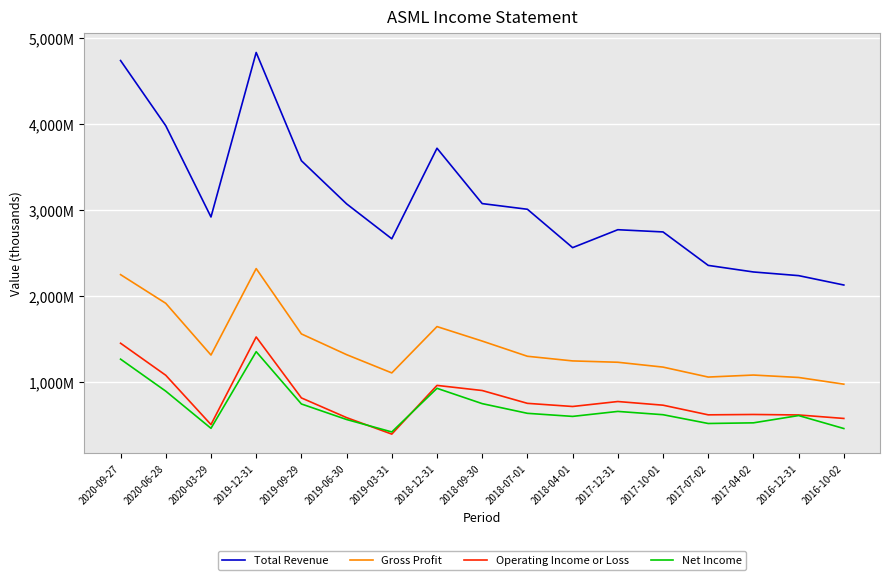

Where does the Net Income series first go above 625100?

2020-09-27